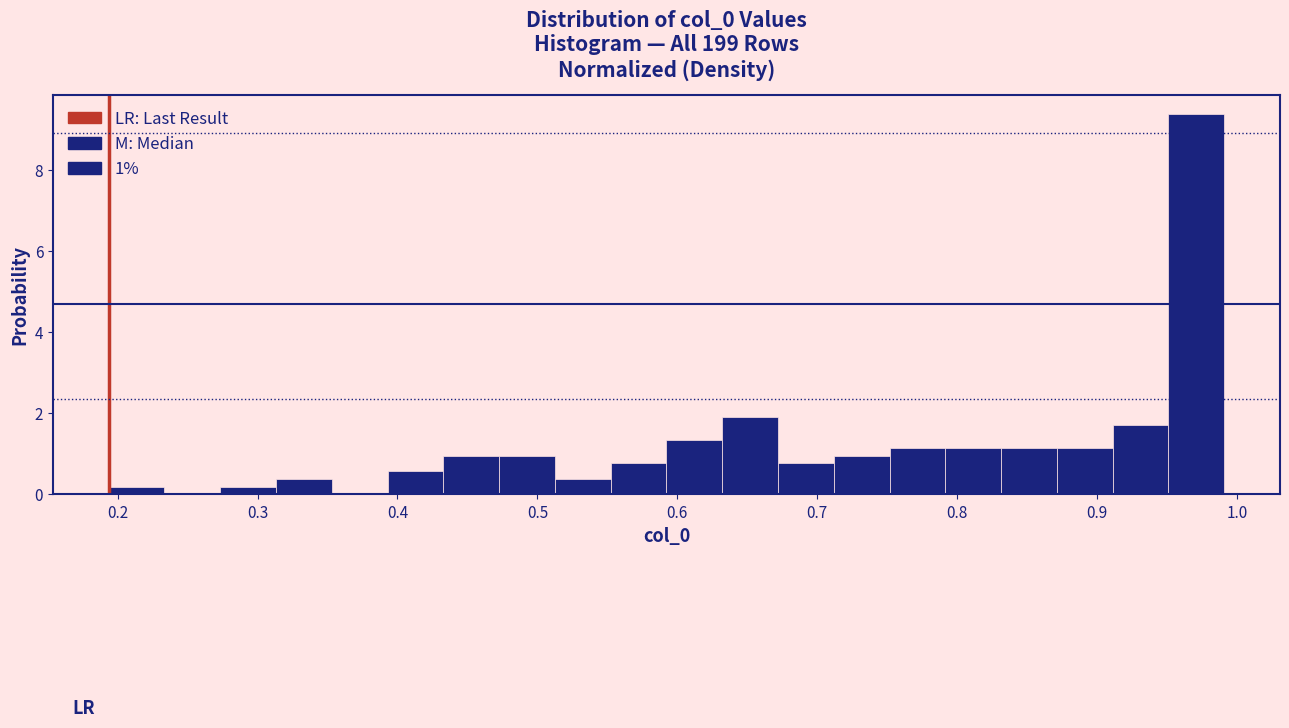

Read against the x-axis, roughly where is the centre of the tallest bar?

0.97